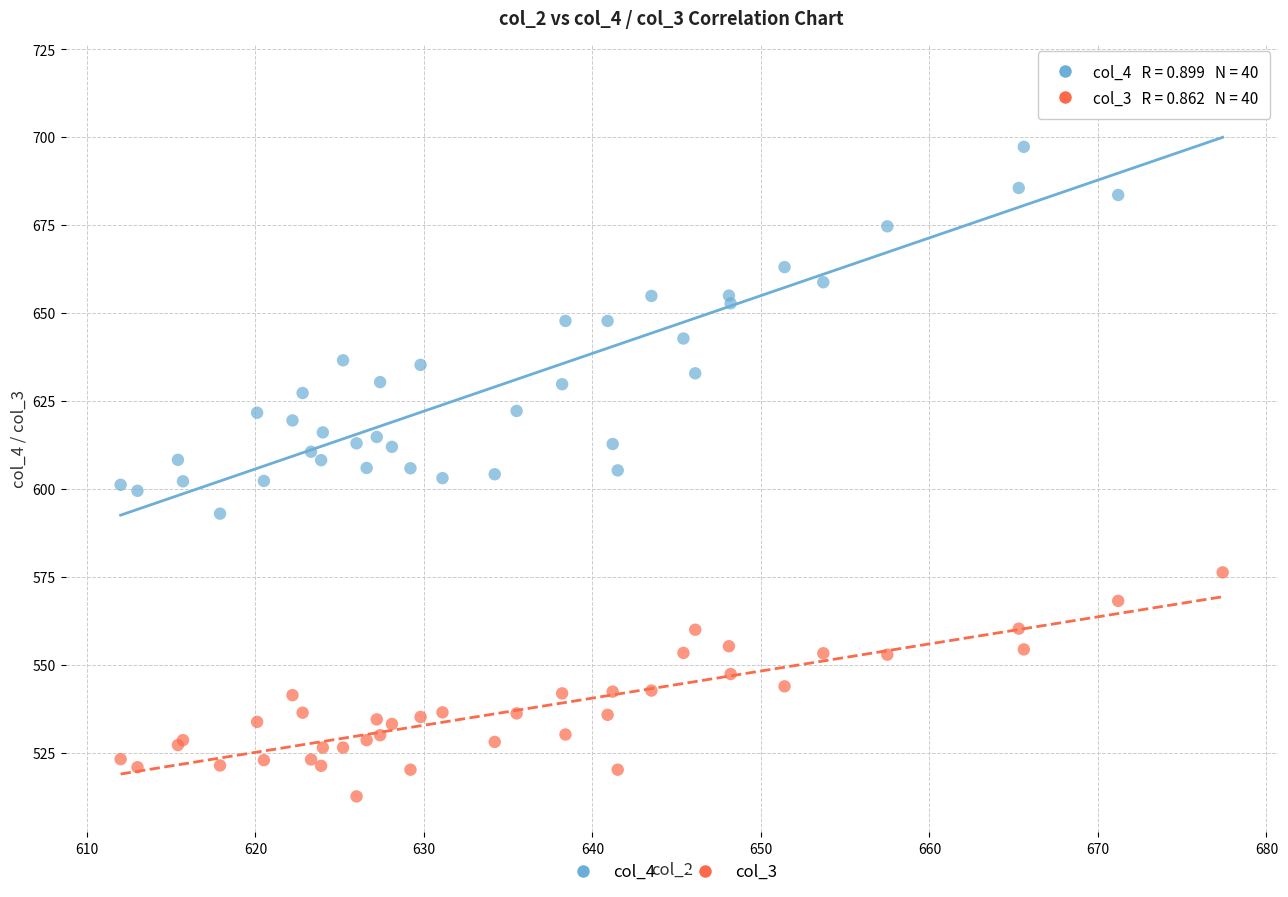

Which series has the widest spread of Y values?

col_4